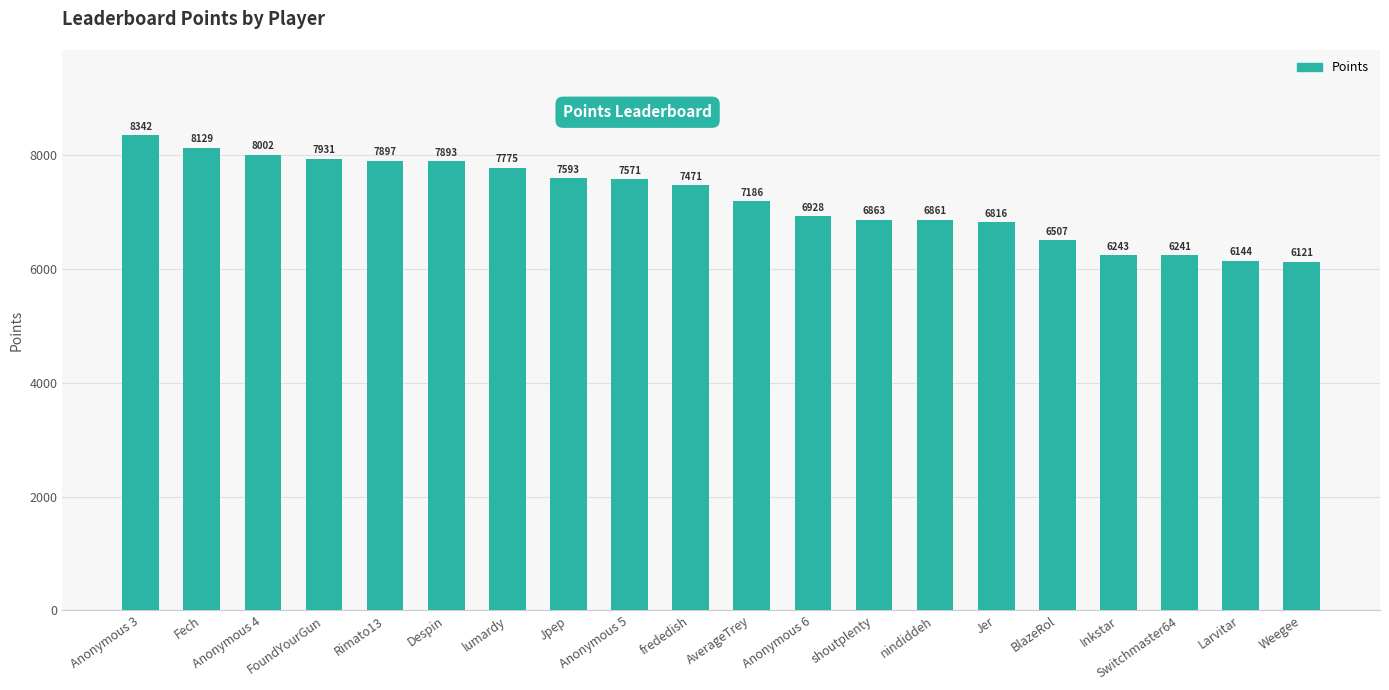

List the labels in order of value, largest first.

Anonymous 3, Fech, Anonymous 4, FoundYourGun, Rimato13, Despin, lumardy, Jpep, Anonymous 5, frededish, AverageTrey, Anonymous 6, shoutplenty, nindiddeh, Jer, BlazeRol, Inkstar, Switchmaster64, Larvitar, Weegee